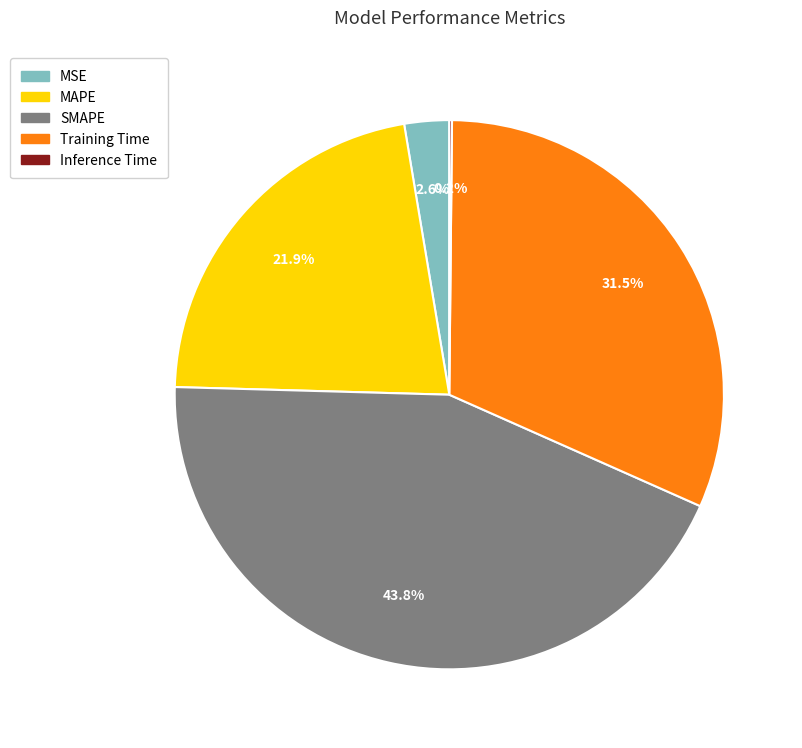

Which has a higher value, Training Time or MAPE?

Training Time